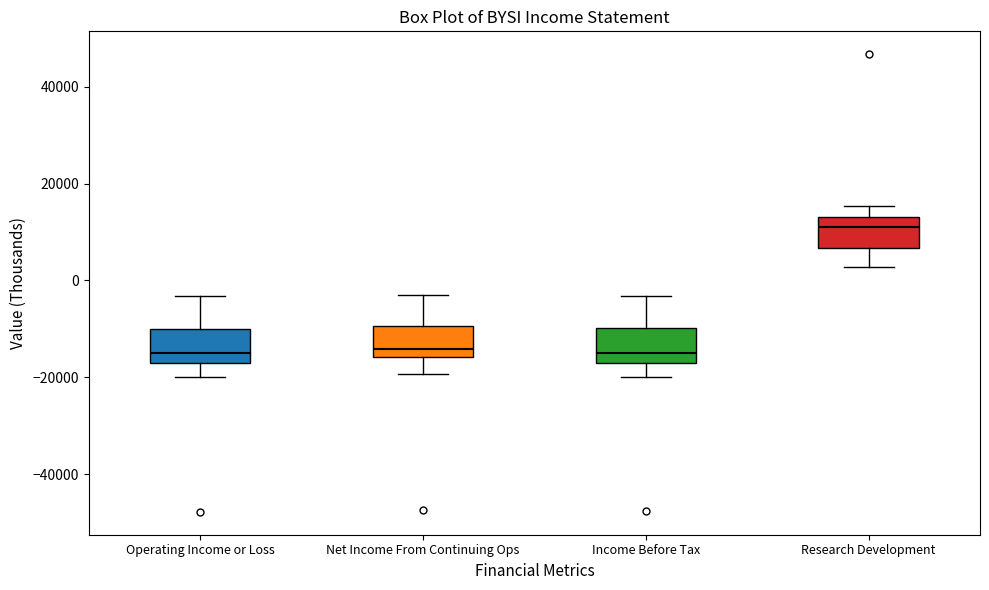

Reading left to right, read every box against the y-axis: the position of its median line, the range the box covers, and the ends of its whiskers. The values are not printed on the chart, so give them approximately, as read against the axis.

Operating Income or Loss: median -14000, box -18000 to -10000, whiskers -20000 to -4000
Net Income From Continuing Ops: median -14000, box -16000 to -10000, whiskers -20000 to -4000
Income Before Tax: median -14000, box -18000 to -10000, whiskers -20000 to -4000
Research Development: median 12000, box 6000 to 14000, whiskers 2000 to 16000